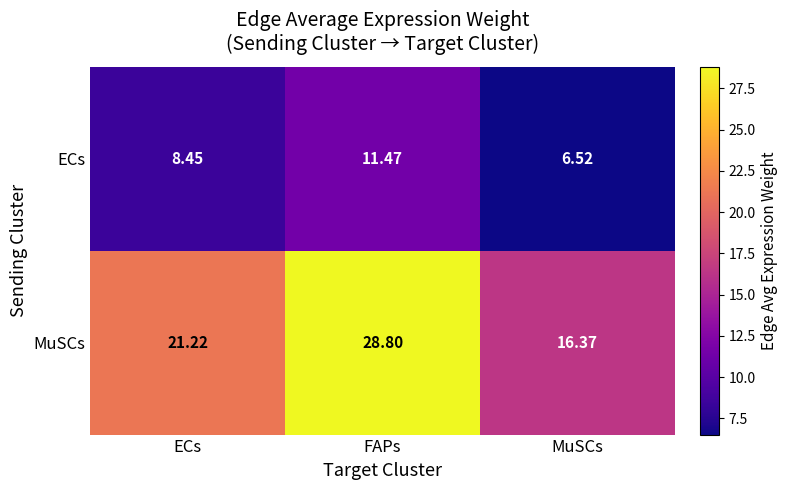

At which label does MuSCs reach its minimum?

MuSCs